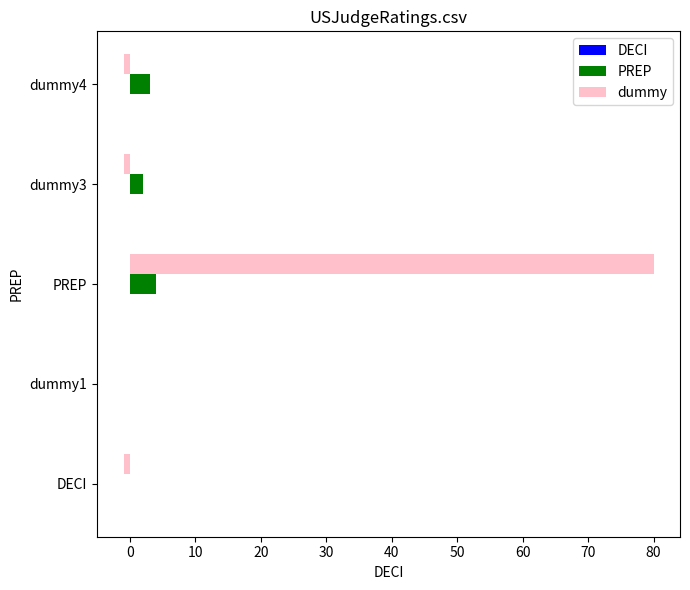

True or false: dummy has a value of -1 at dummy3.

True